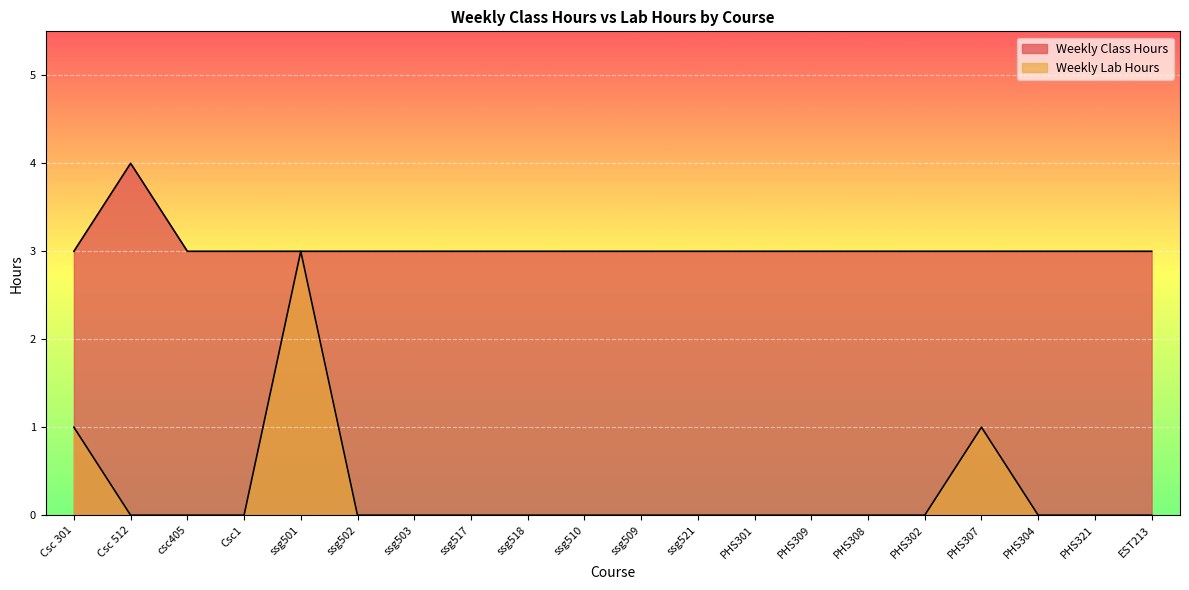

What is the average value of the Weekly Class Hours series?

3